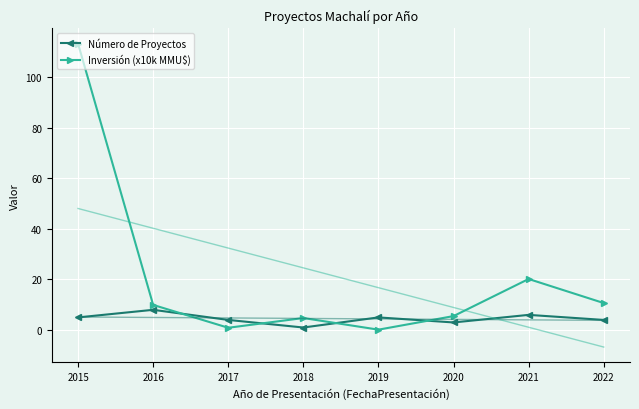

What is the difference between the second highest and minimum values in the Número de Proyectos series?

5.0